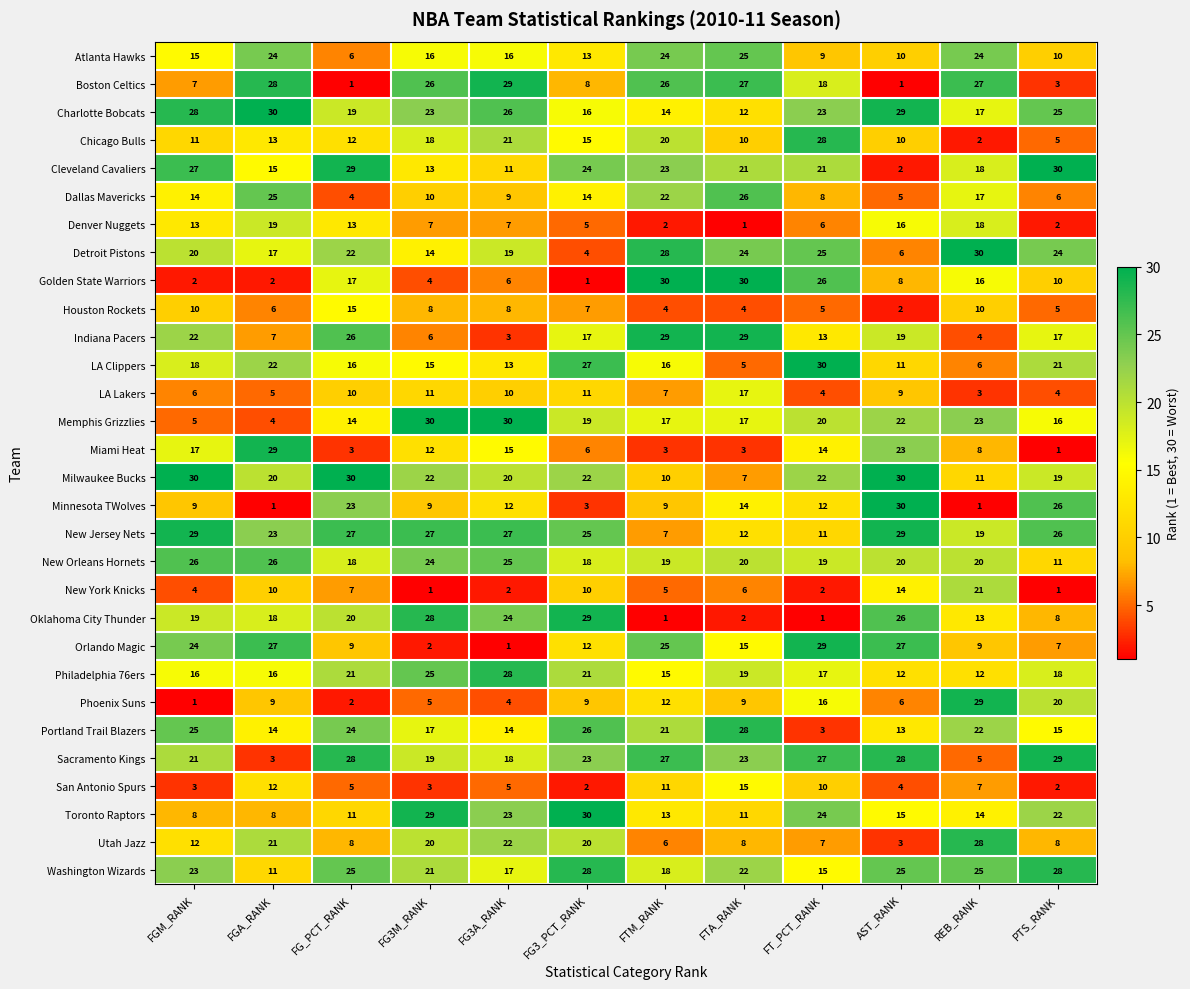

What is the maximum value for Minnesota TWolves?

30